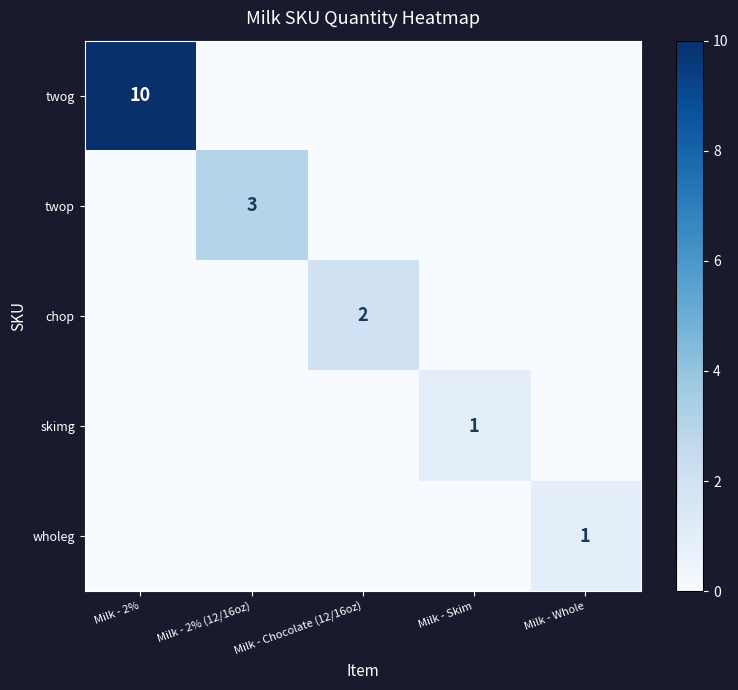

The twog series shows 18 at Milk - 2%. True or false?

False